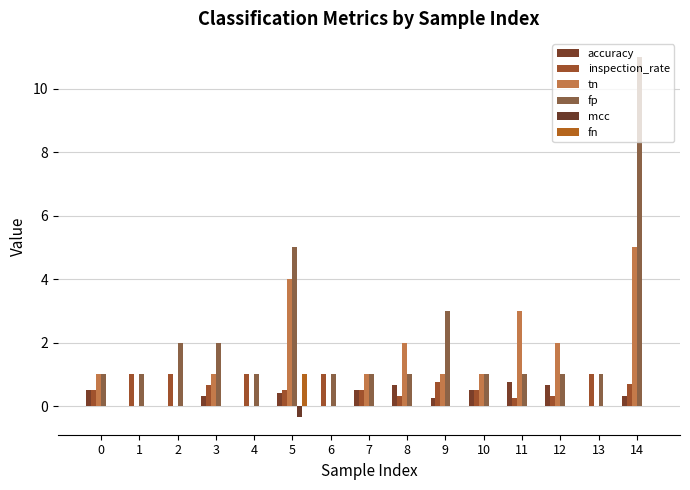

What are all the series names shown in the legend?

accuracy, inspection_rate, tn, fp, mcc, fn